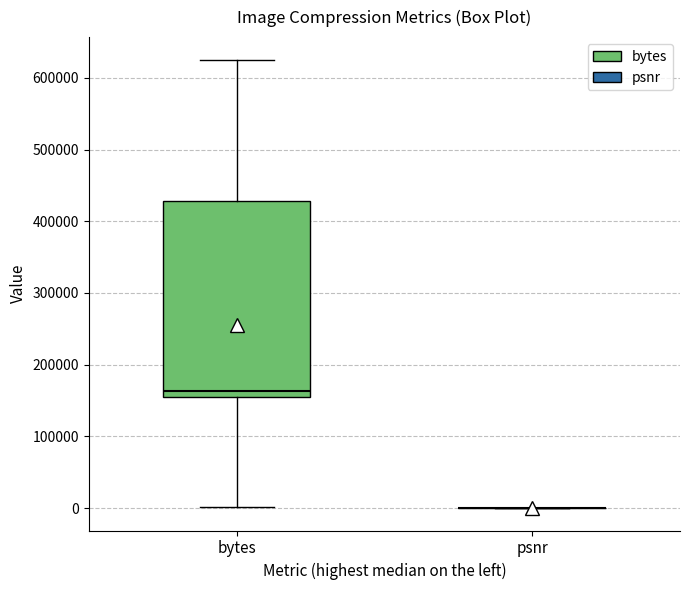

Reading left to right, read every box against the y-axis: the position of its median line, the range the box covers, and the ends of its whiskers. The values are not printed on the chart, so give them approximately, as read against the axis.

bytes: median 160000, box 150000 to 430000, whiskers 0 to 630000
psnr: box collapsed to a line at 0, whiskers 0 to 0